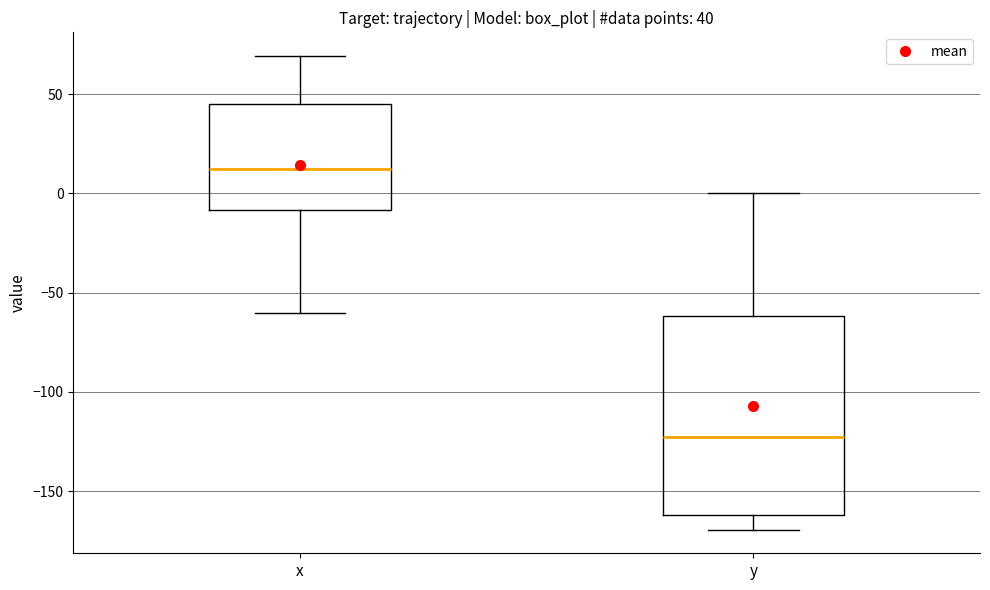

Which box's median line is the highest?

x